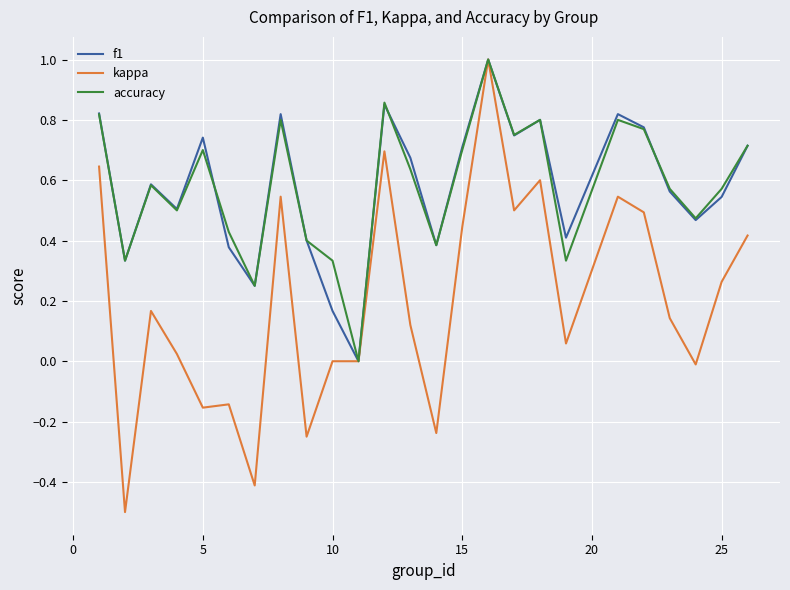

What is the maximum value for f1?

1.0